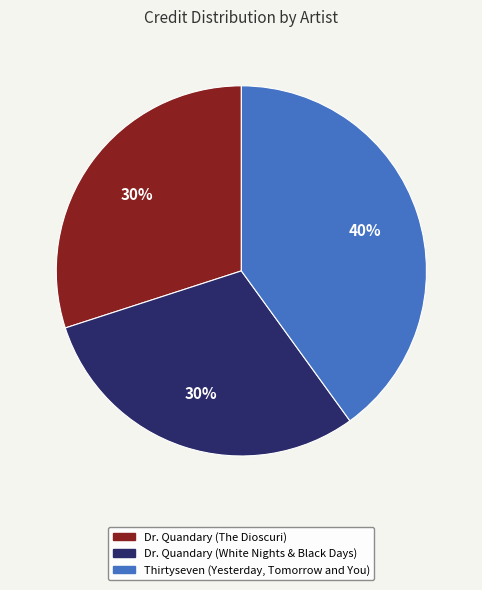

What percentage is the Dr. Quandary (The Dioscuri) slice, to the nearest percent?

30%